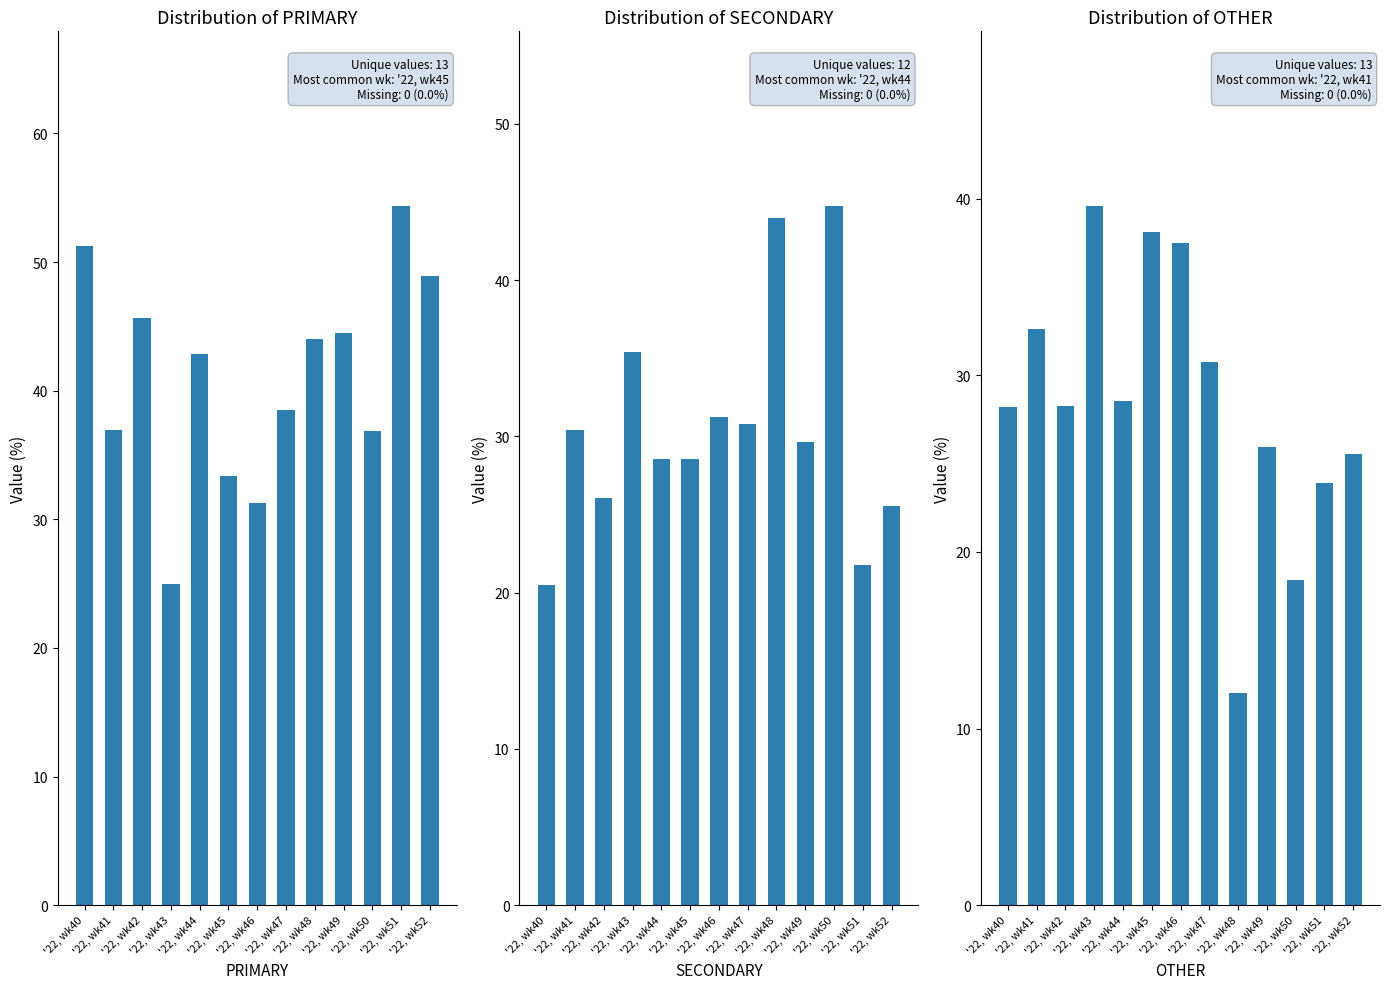

At which category does the chart reach its minimum across all series?

'22, wk48